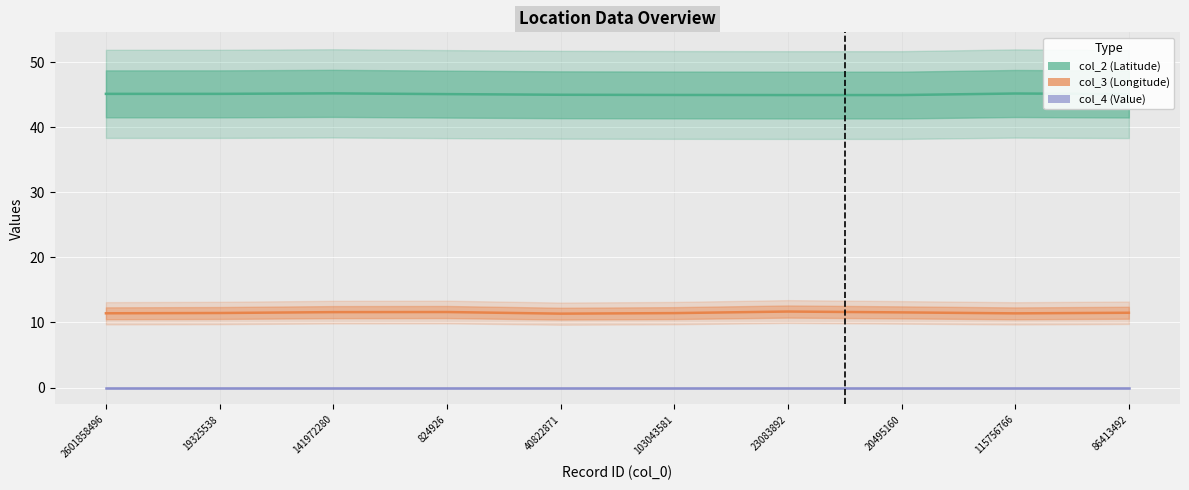

At which category is the sum across all series the highest?

141972280